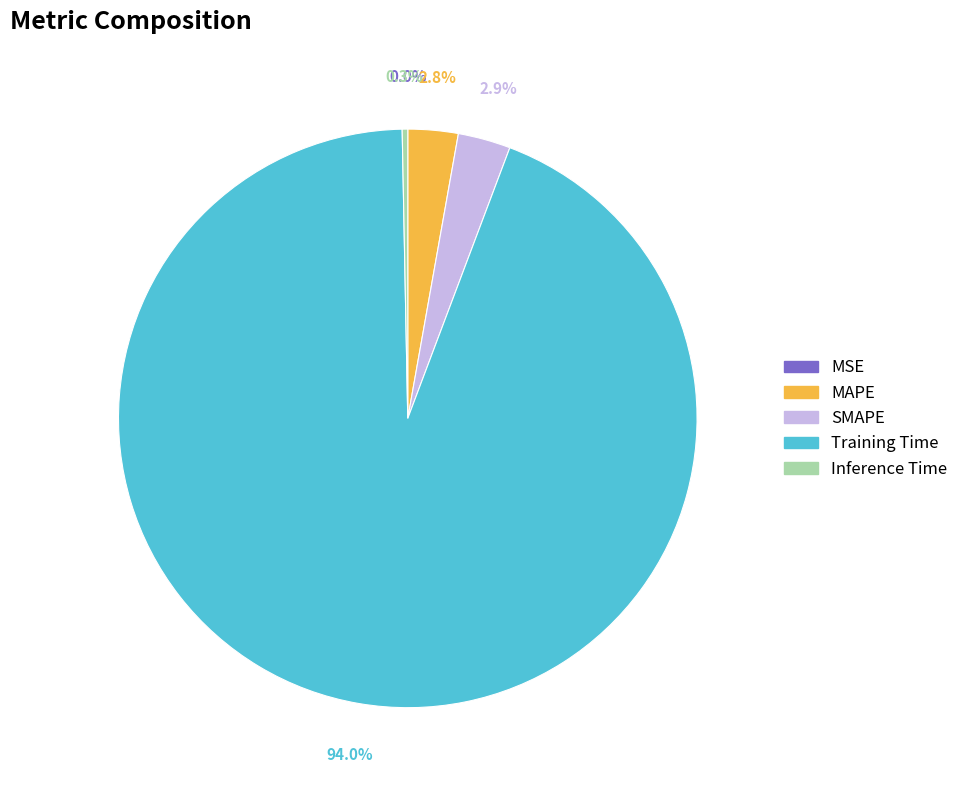

Is it true that Inference Time is 0% of the pie?

True